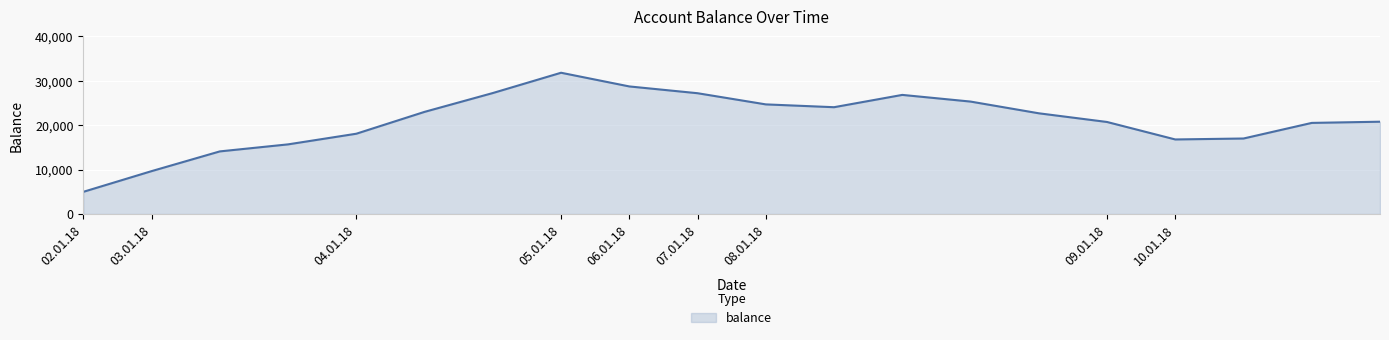

What is the maximum value shown in the chart?

31825